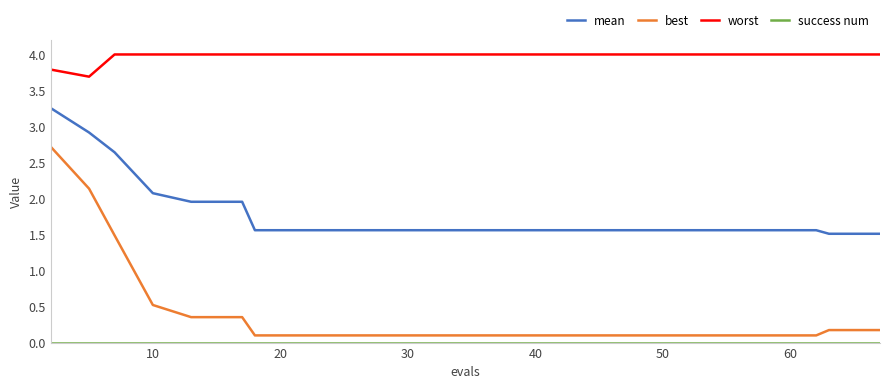

Which series has the largest range (max minus min)?

best